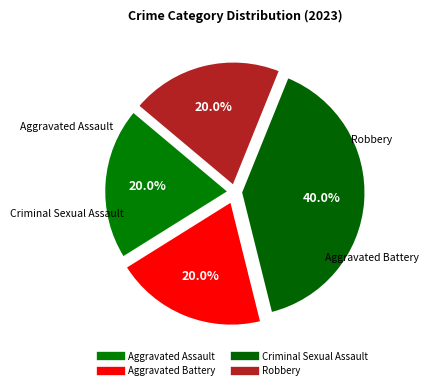

How many segments does this pie chart have?

4